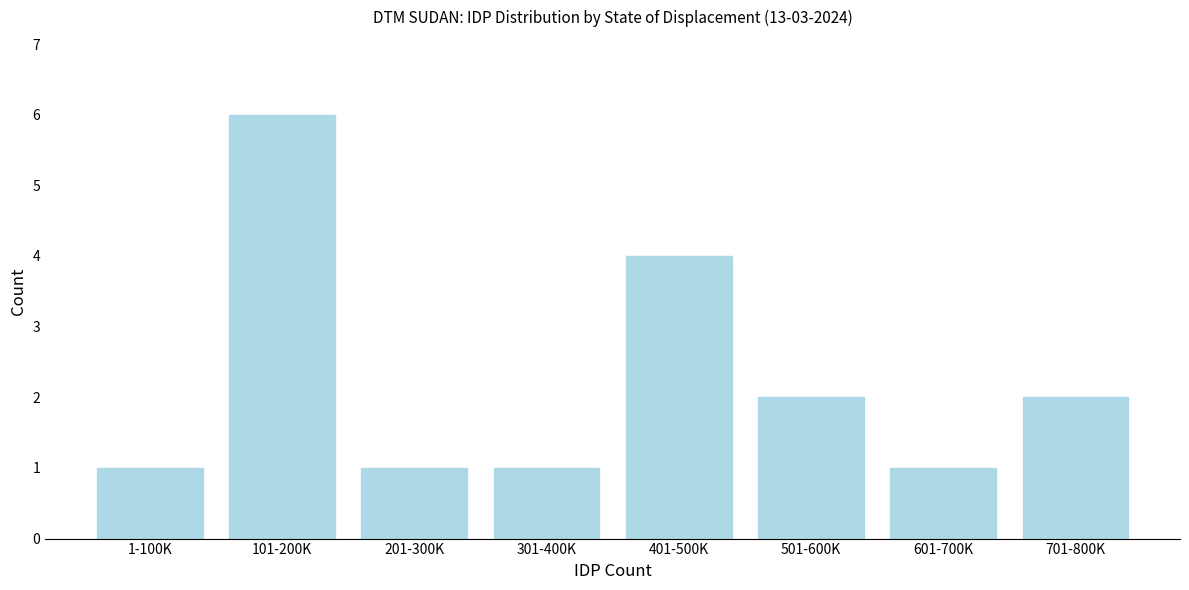

Reading right to left, list all the values displayed in this chart.

2	1	2	4	1	1	6	1